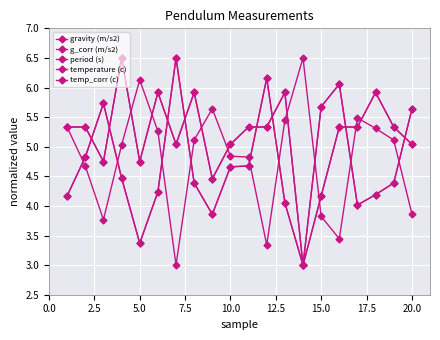

Does the chart have visible grid lines?

Yes